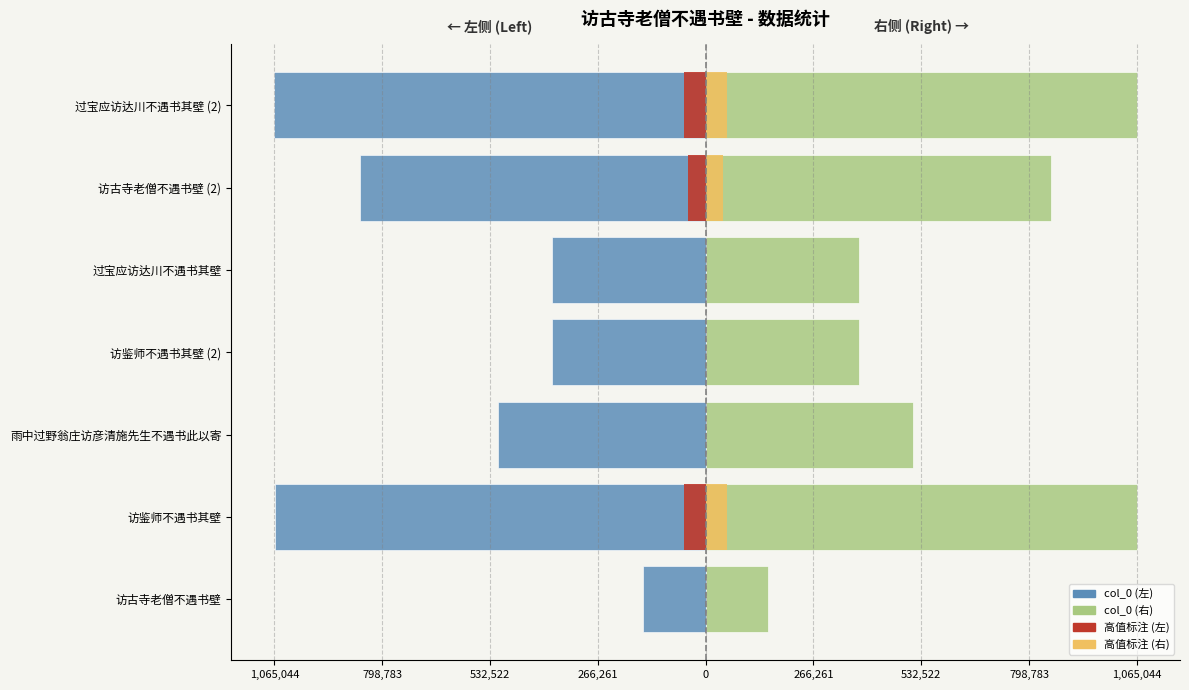

What is the difference between the highest and lowest values at 532,522?

1025972